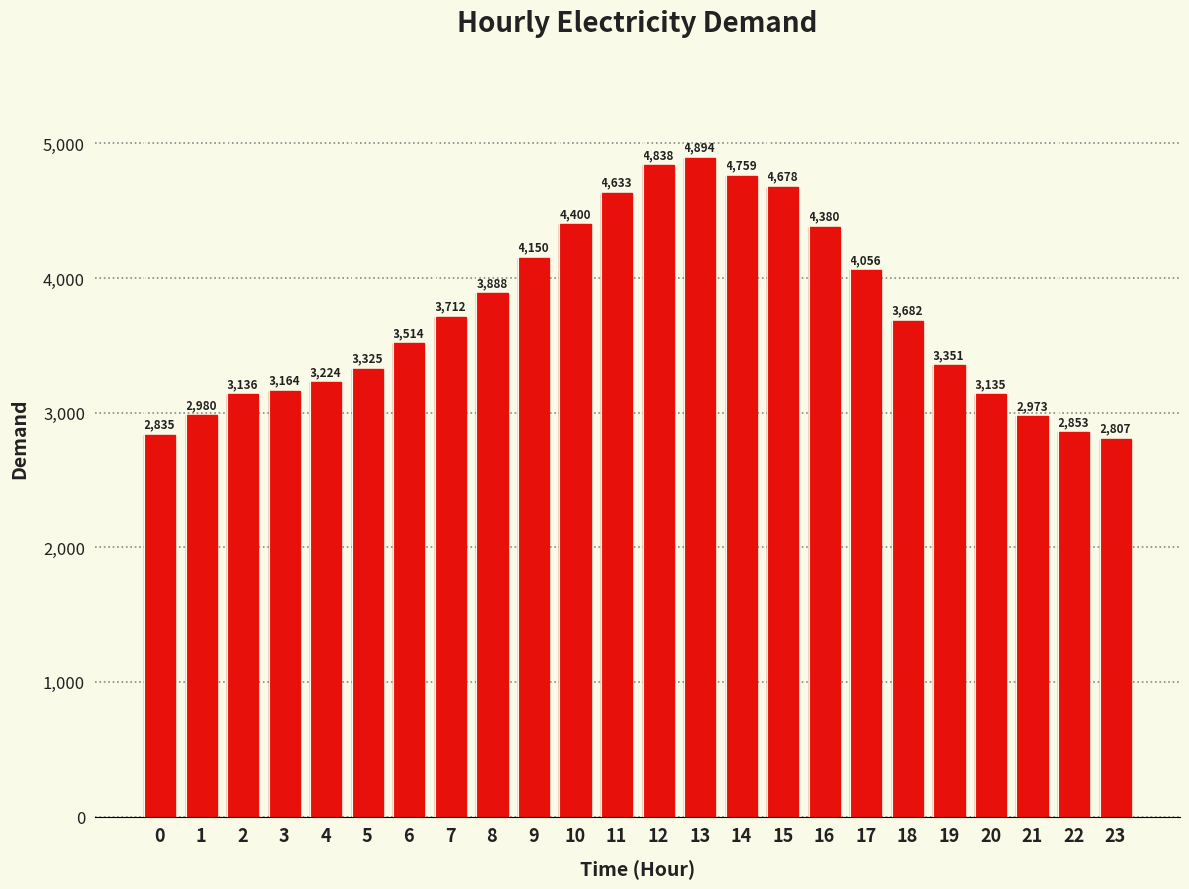

How many categories are shown in the chart?

24